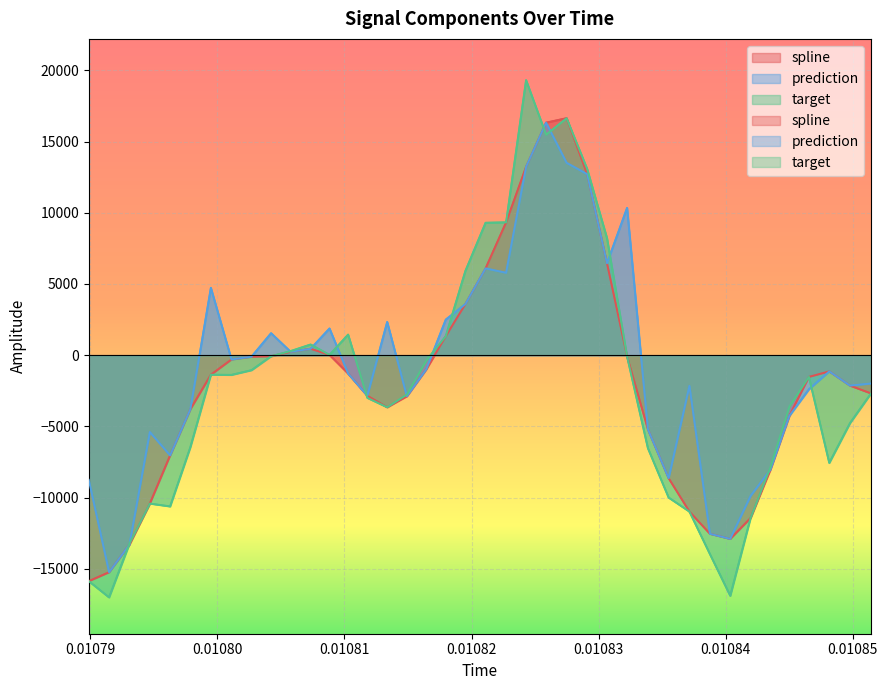

How many lines are shown in the chart?

3